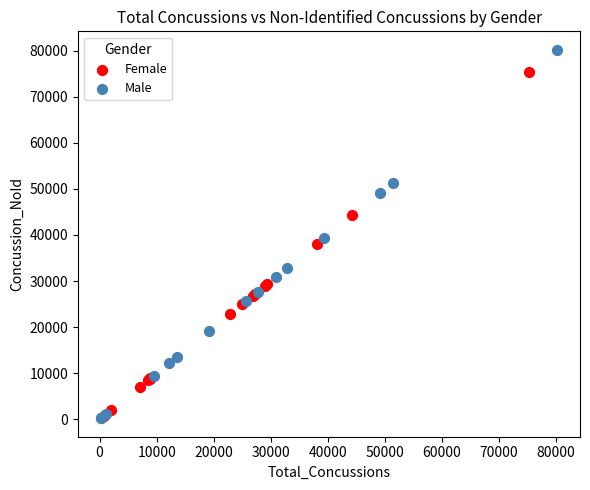

Which series has the widest spread of Y values?

Male